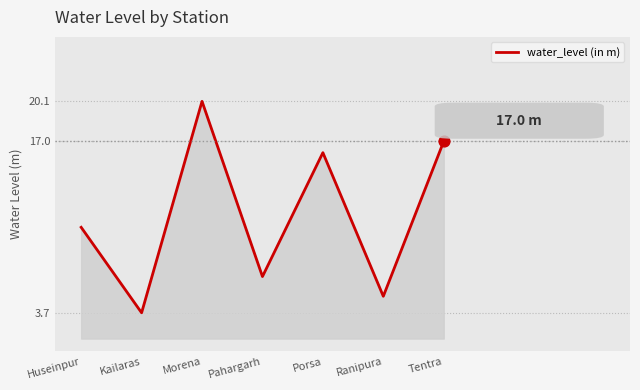

Between Tentra and Porsa, which is larger?

Tentra